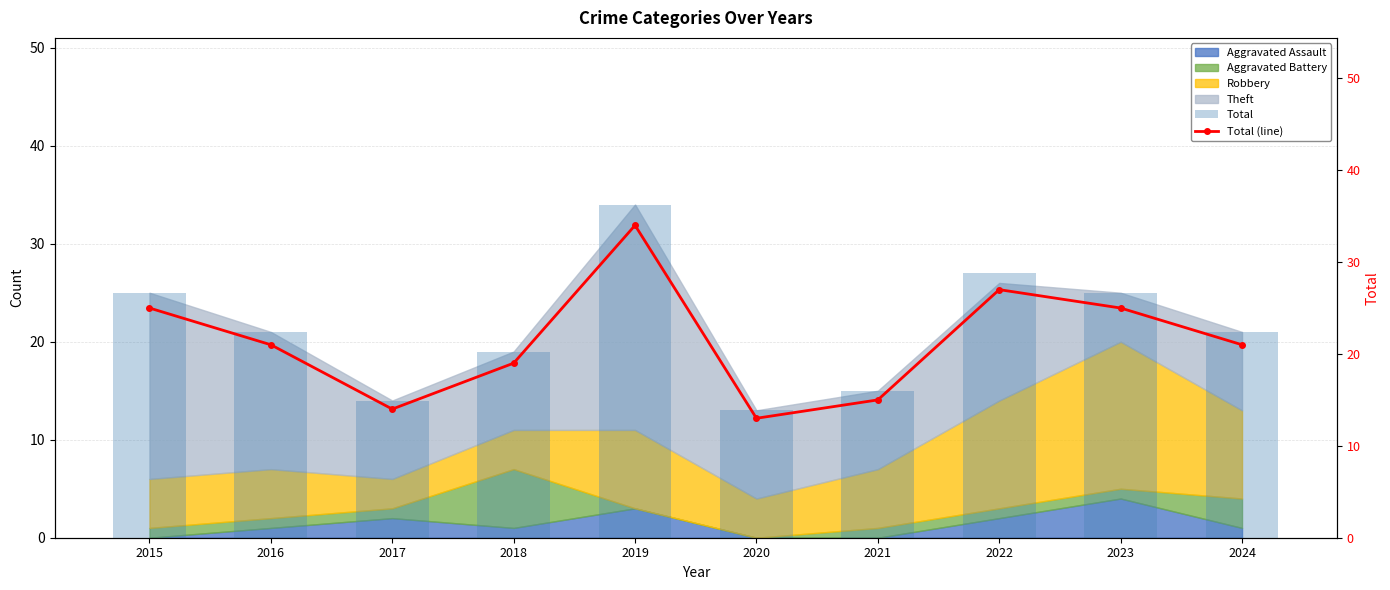

Rank the categories by Total value from lowest to highest.

2020, 2017, 2021, 2018, 2016, 2024, 2015, 2023, 2022, 2019